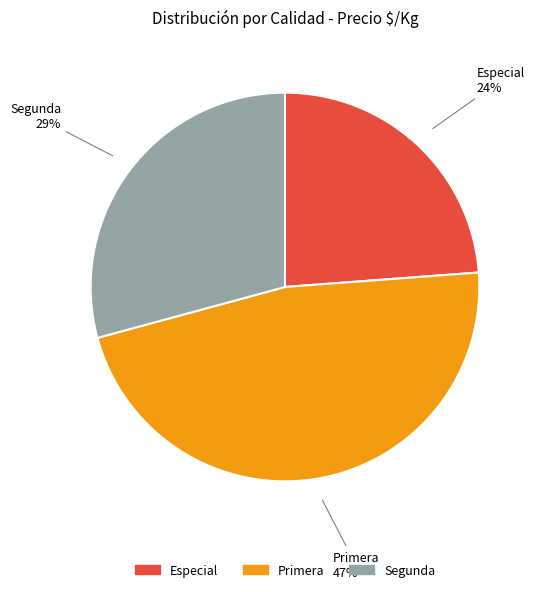

True or false: Especial accounts for 24% of the total.

True